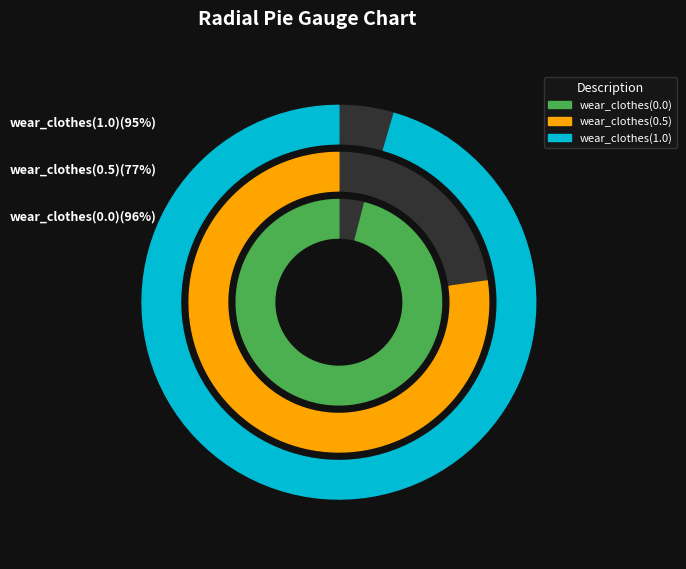

Count the number of slices in the pie.

3